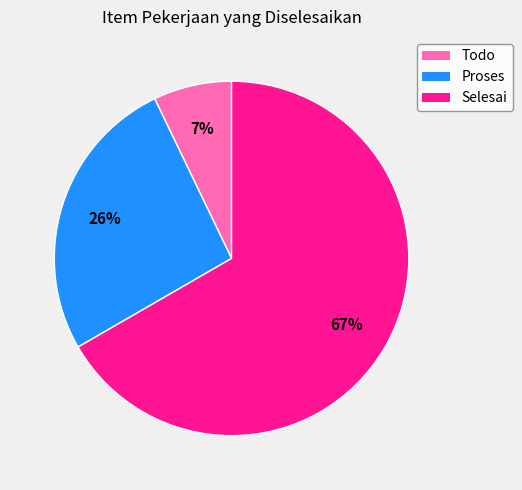

To the nearest percent, what is the difference between the largest and smallest slice percentages?

60%